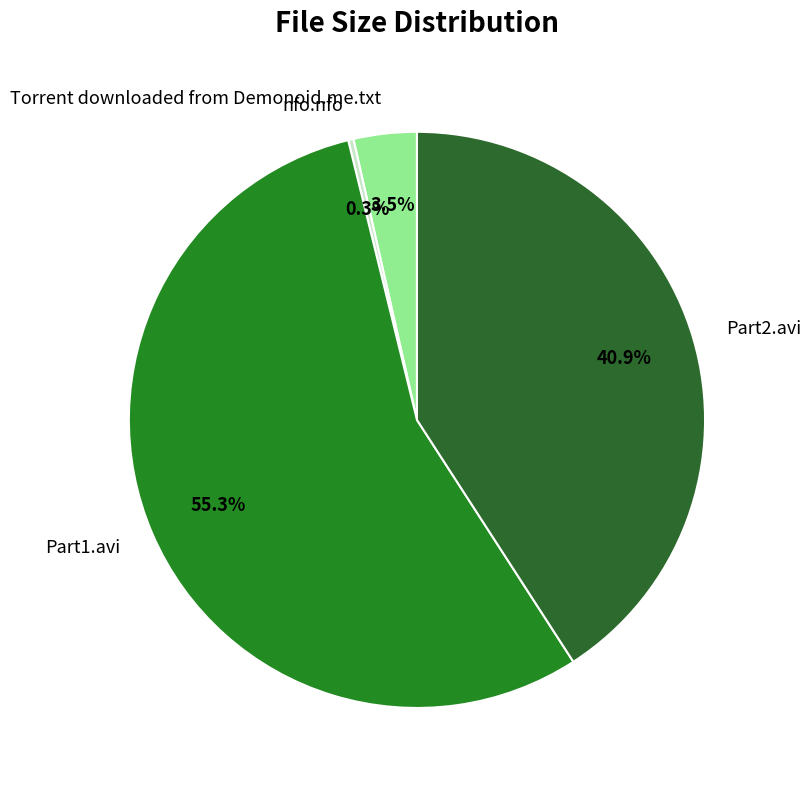

How many slices are in this pie chart?

4